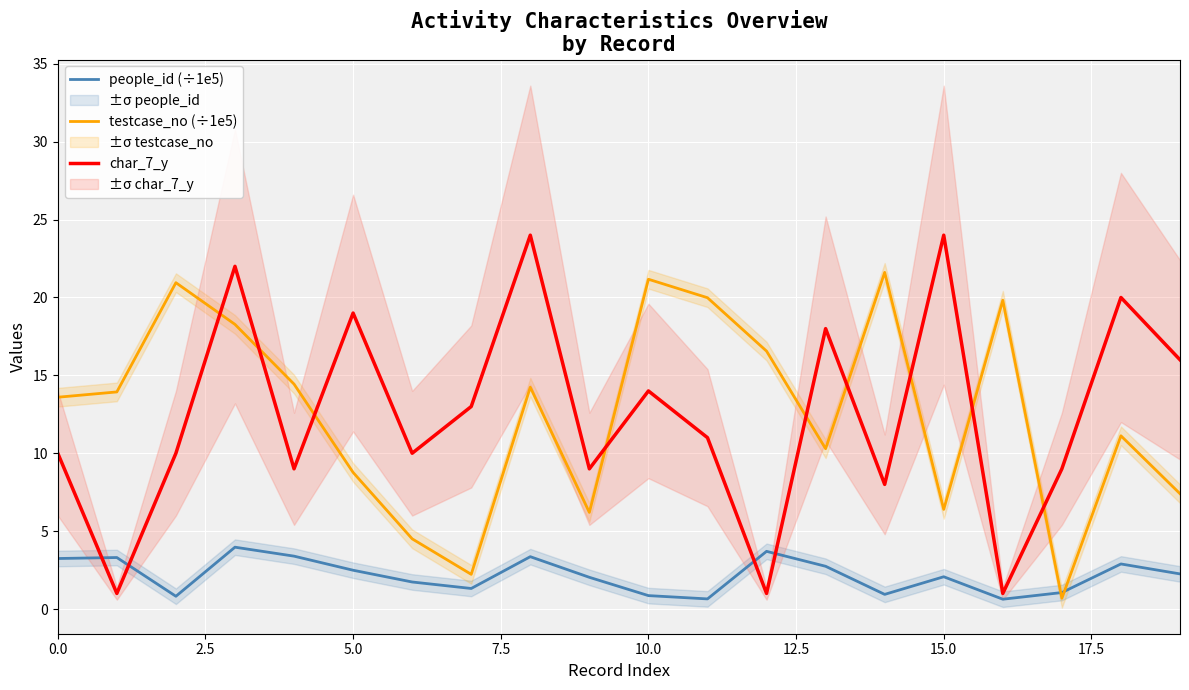

What is the greatest value displayed?

24.0